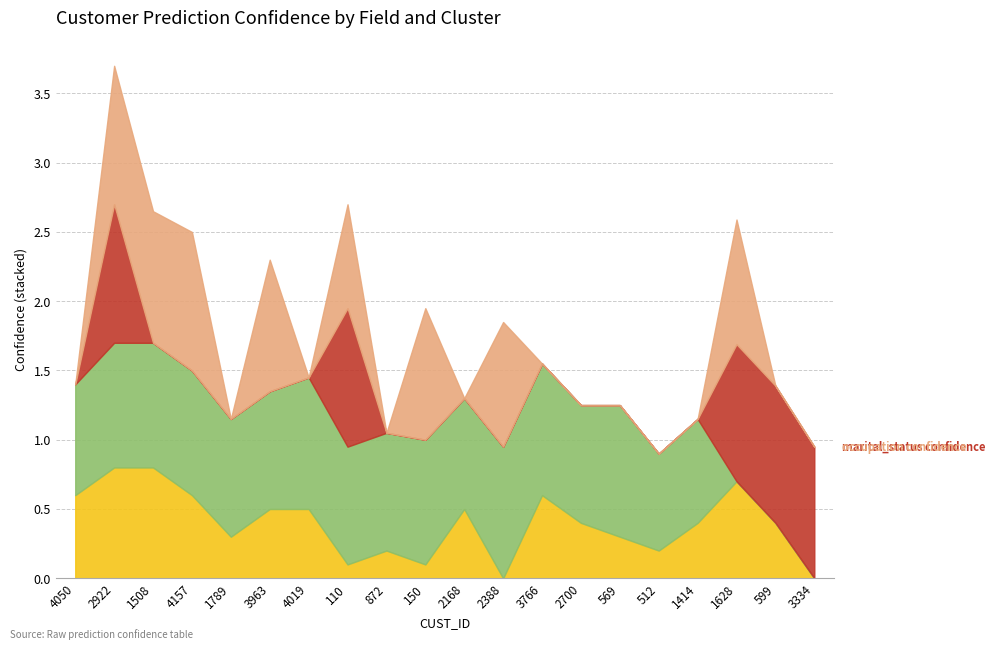

Where is the first local minimum for cluster?

1789